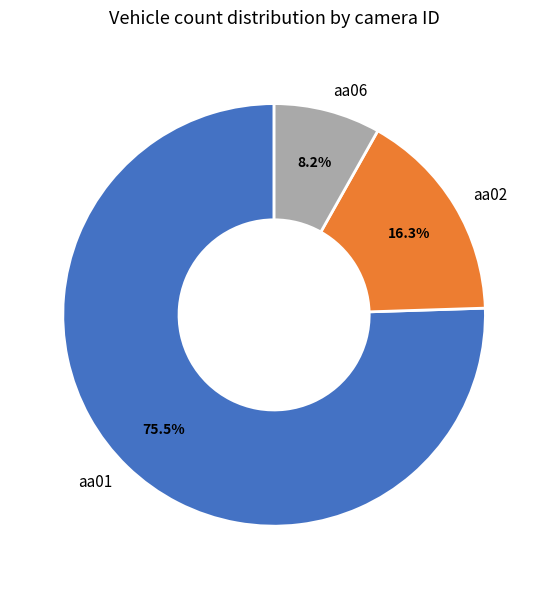

Between aa01 and aa02, which is larger?

aa01